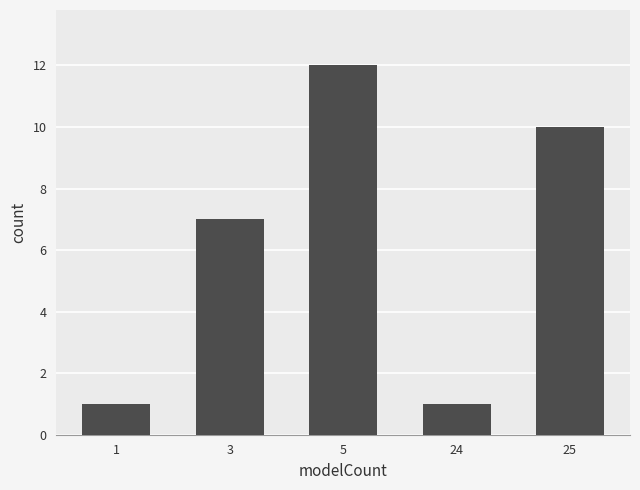

Count the number of data series in this chart.

1